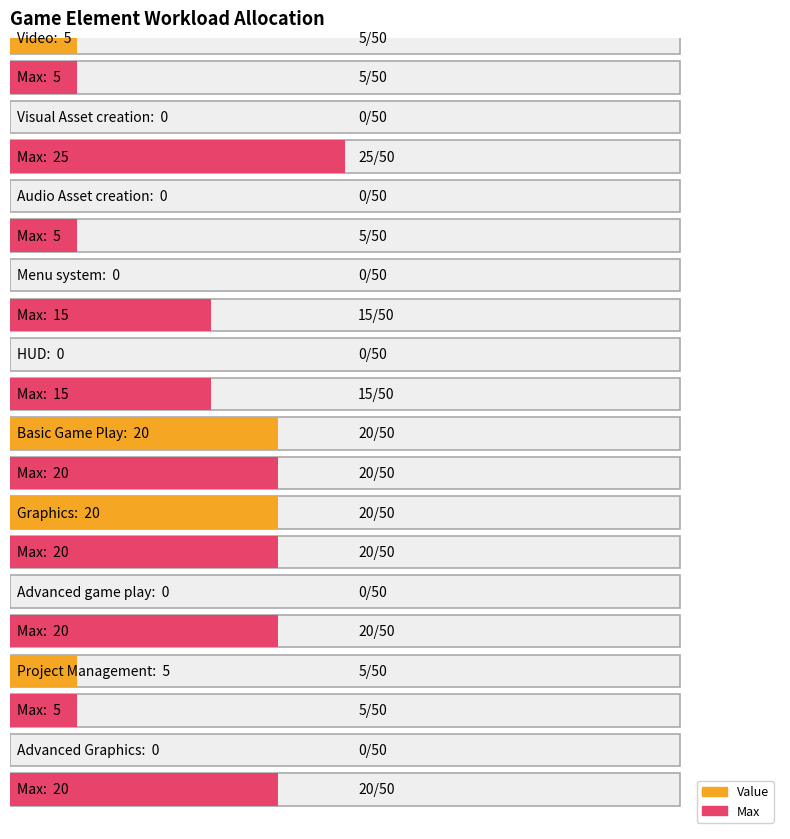

What are all the series names shown in the legend?

Value, Max